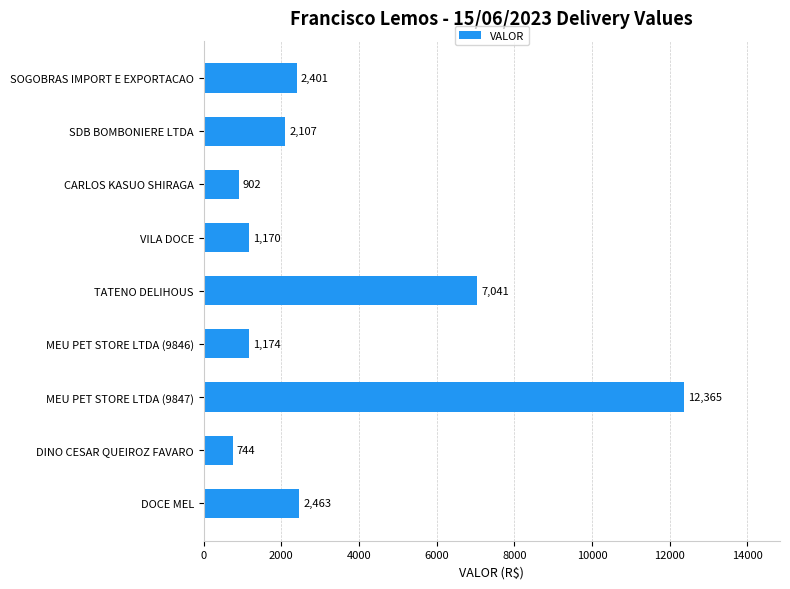

Rank the categories by value from highest to lowest.

MEU PET STORE LTDA (9847), TATENO DELIHOUS, DOCE MEL, SOGOBRAS IMPORT E EXPORTACAO, SDB BOMBONIERE LTDA, MEU PET STORE LTDA (9846), VILA DOCE, CARLOS KASUO SHIRAGA, DINO CESAR QUEIROZ FAVARO